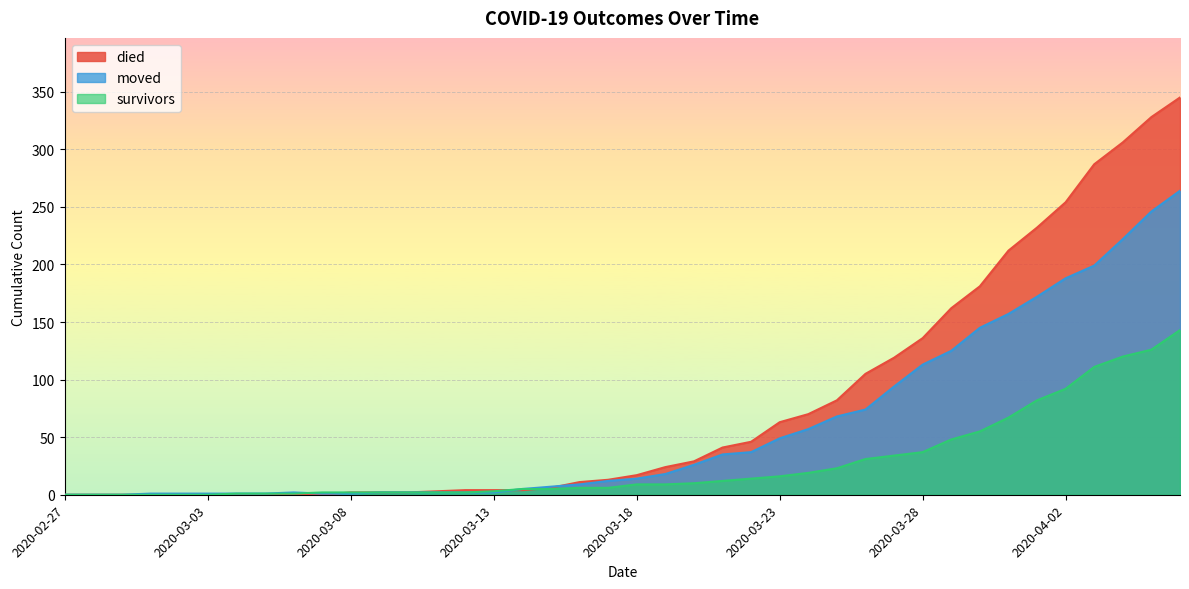

True or false: survivors has a value of -89 at 2020-03-01.

False